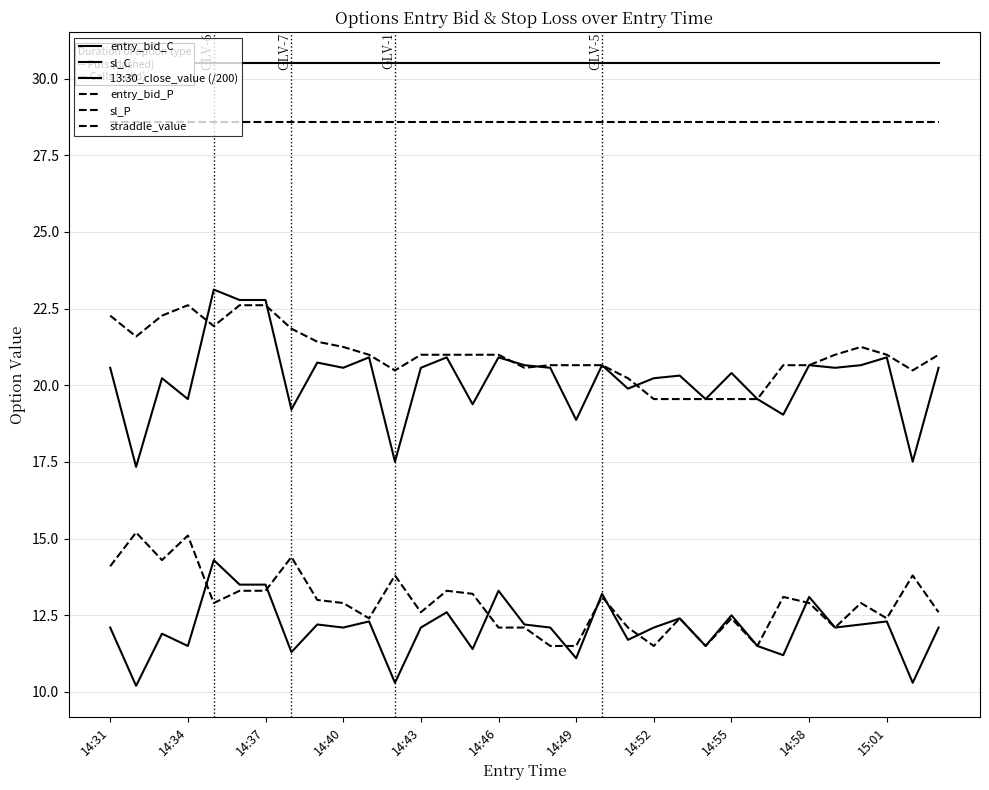

True or false: 13:30_close_value (/200) has more than 1 points higher than both neighbors.

False